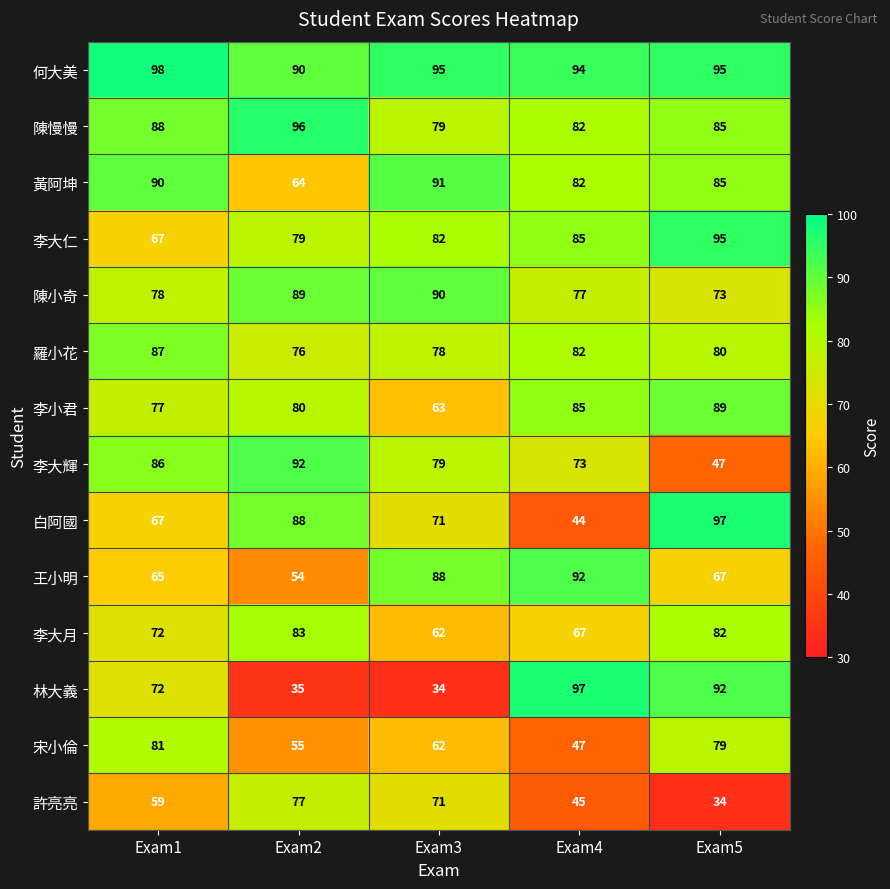

List the labels in order of 李小君 value, smallest first.

Exam3, Exam1, Exam2, Exam4, Exam5